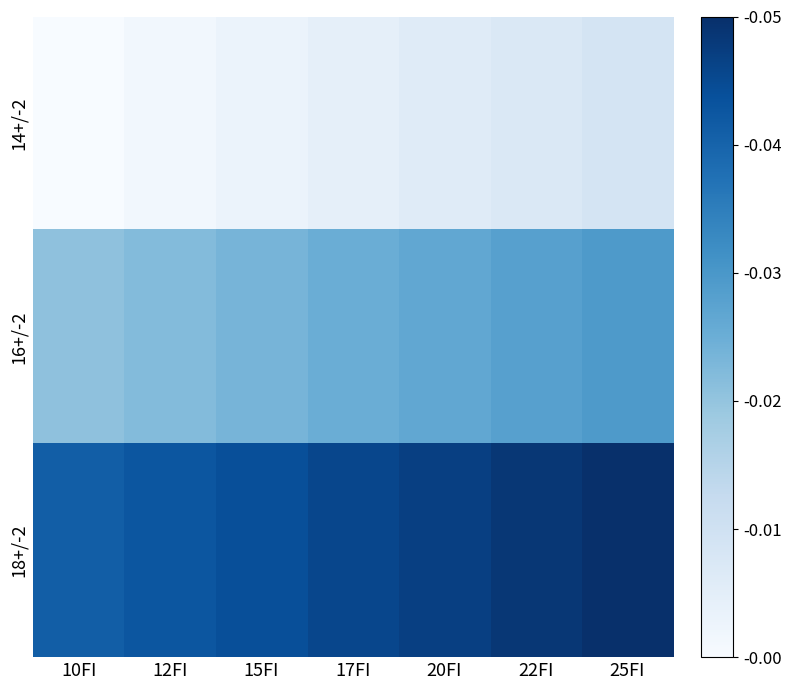

How many data points does each series have?

7